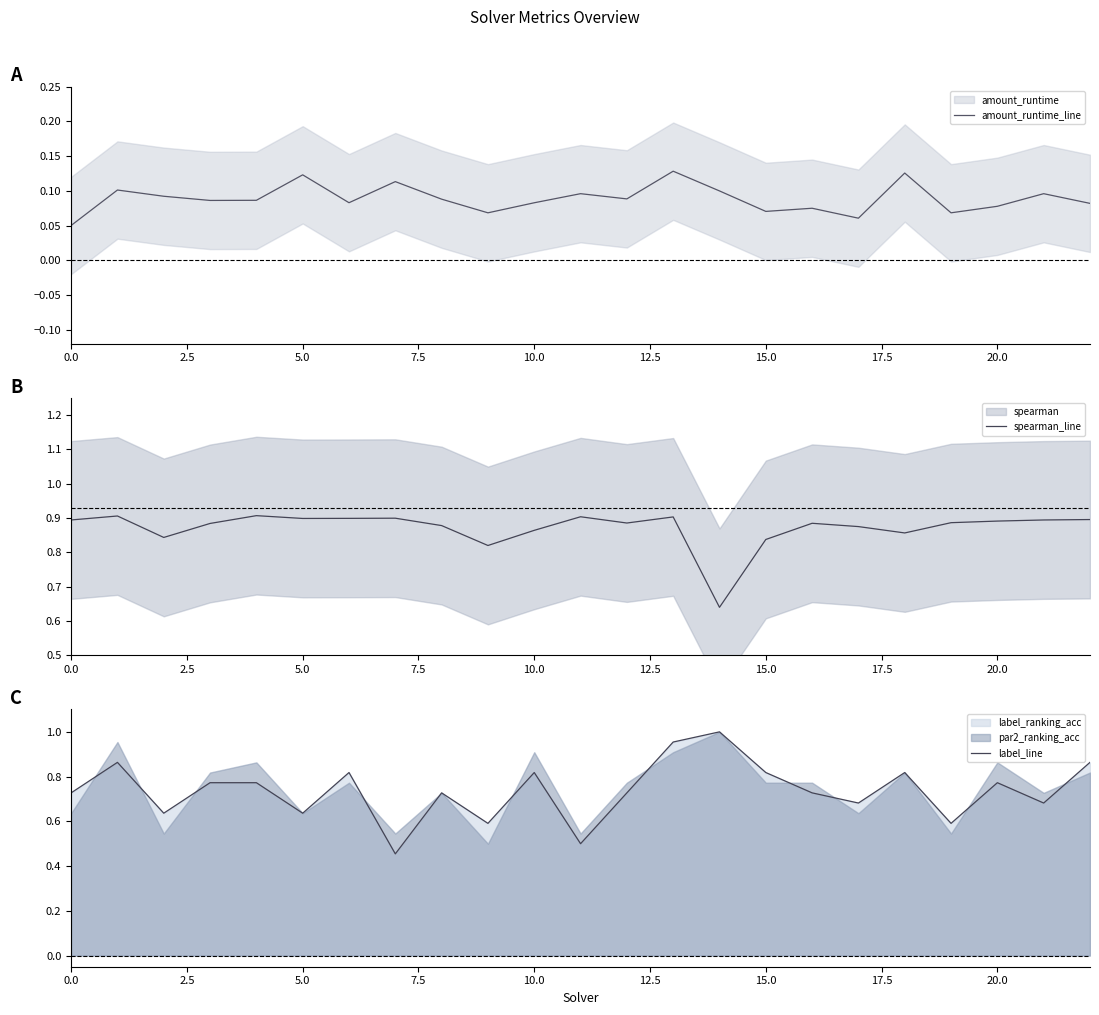

Which series has the largest total across all categories?

spearman_line